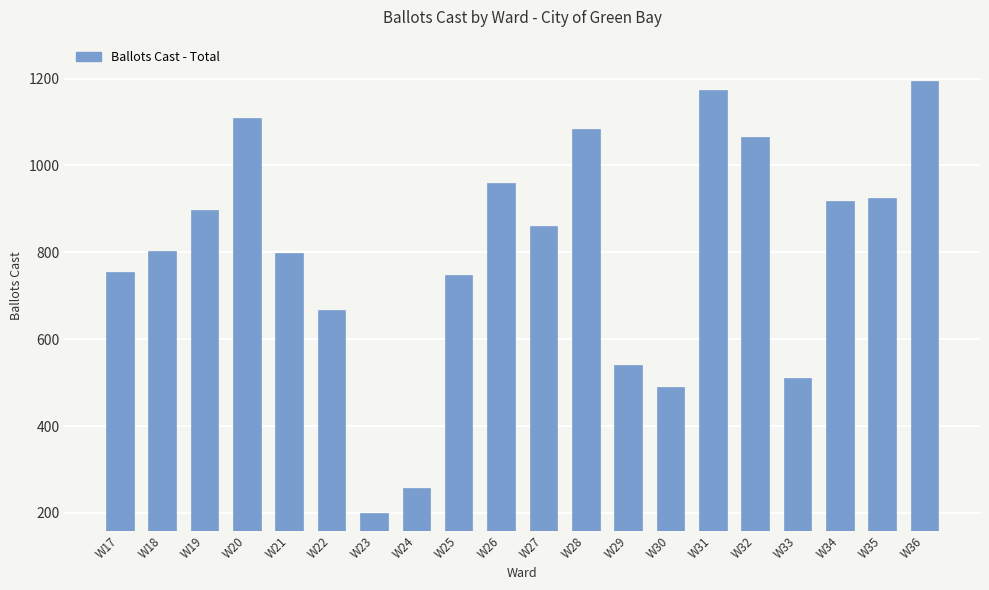

True or false: the data shows 541 at W29.

True